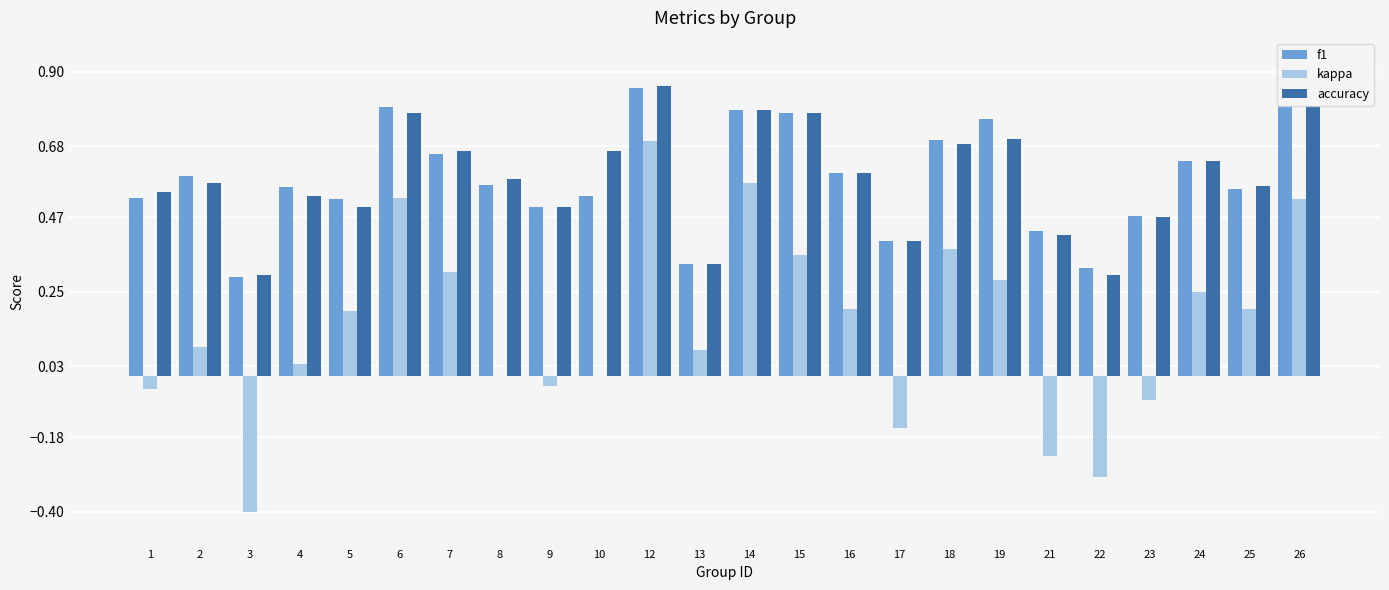

Does the chart contain stacked bars?

No